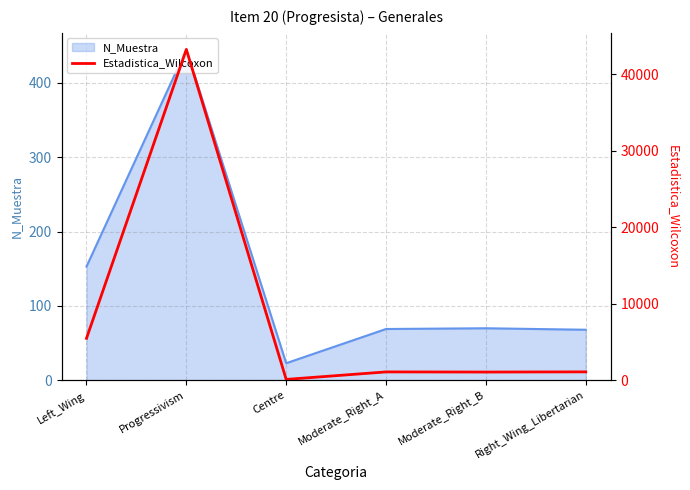

True or false: the data shows 24018 at Progressivism.

False